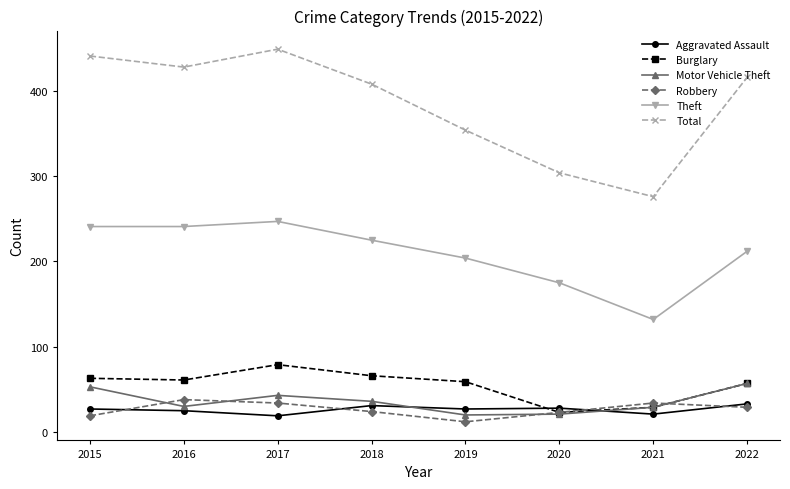

What is the total value across all series at 2017?

871